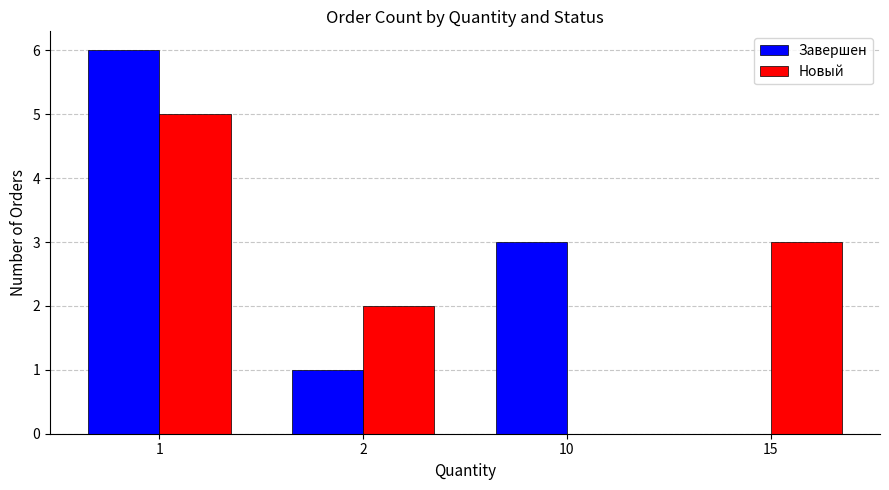

Reading left to right, list all the values displayed in this chart.

Завершен: 1=6	2=1	10=3	15=0
Новый: 1=5	2=2	10=0	15=3